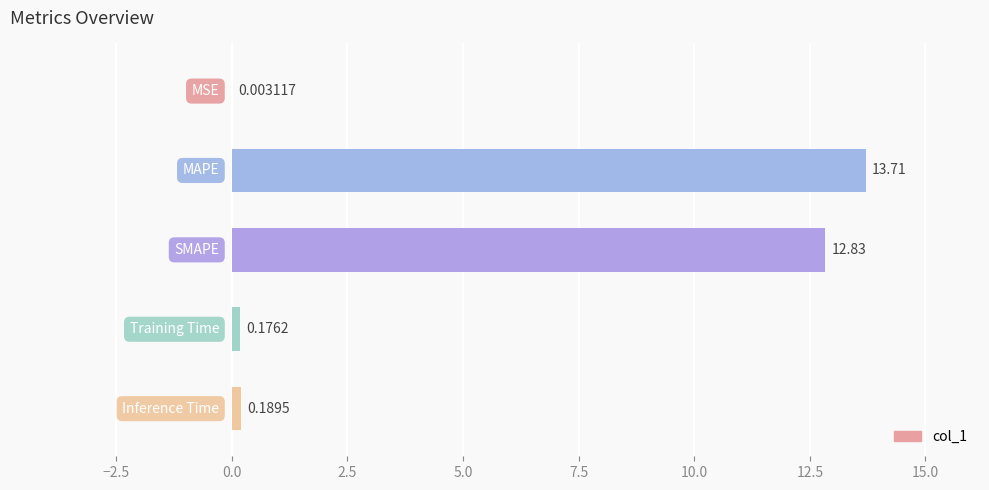

What is the maximum value shown in the chart?

13.7